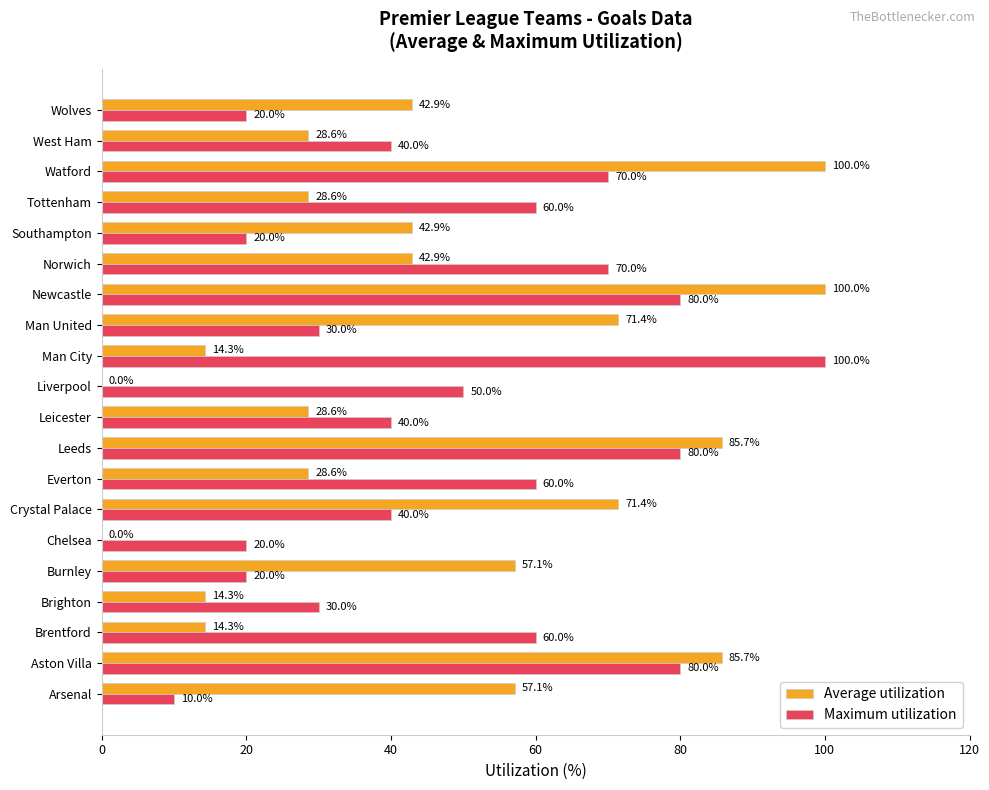

Which series changed the most between Burnley and Newcastle?

Maximum utilization